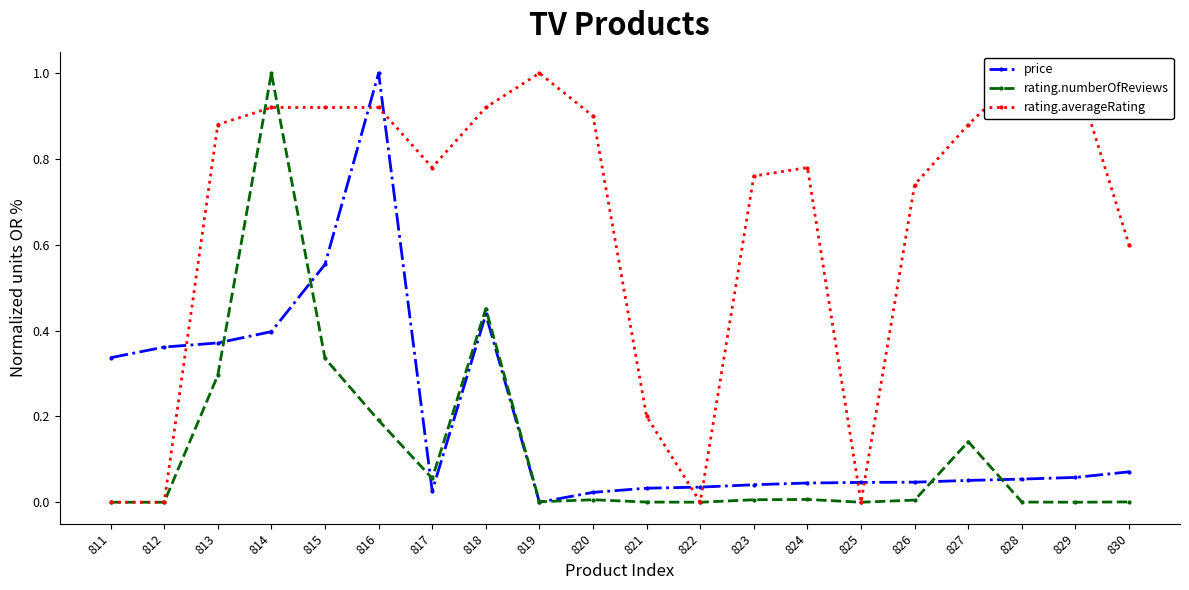

In price, how many points are lower than both neighbors (excluding endpoints)?

2